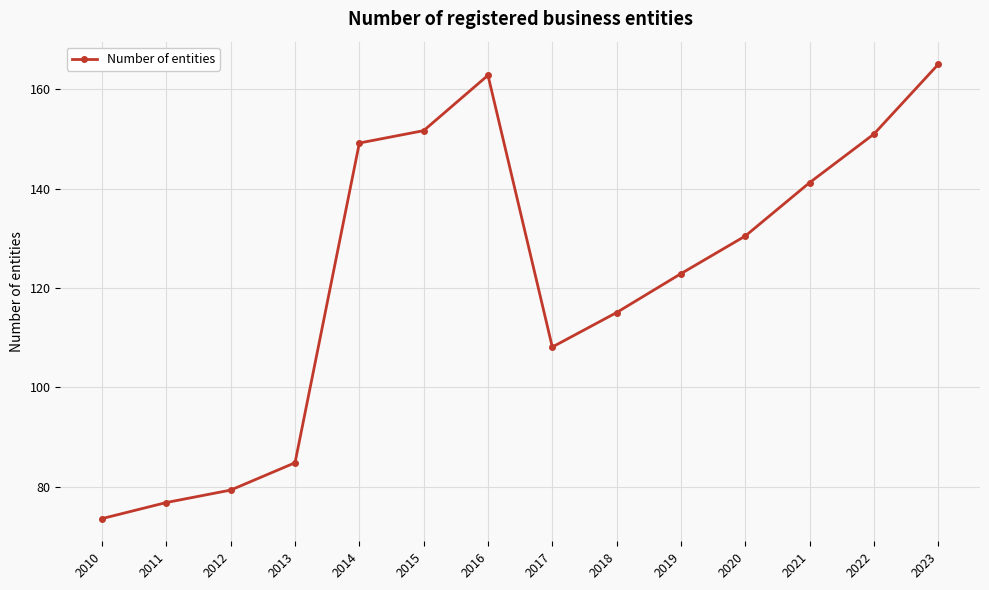

At which category does the chart reach its peak across all series?

2023